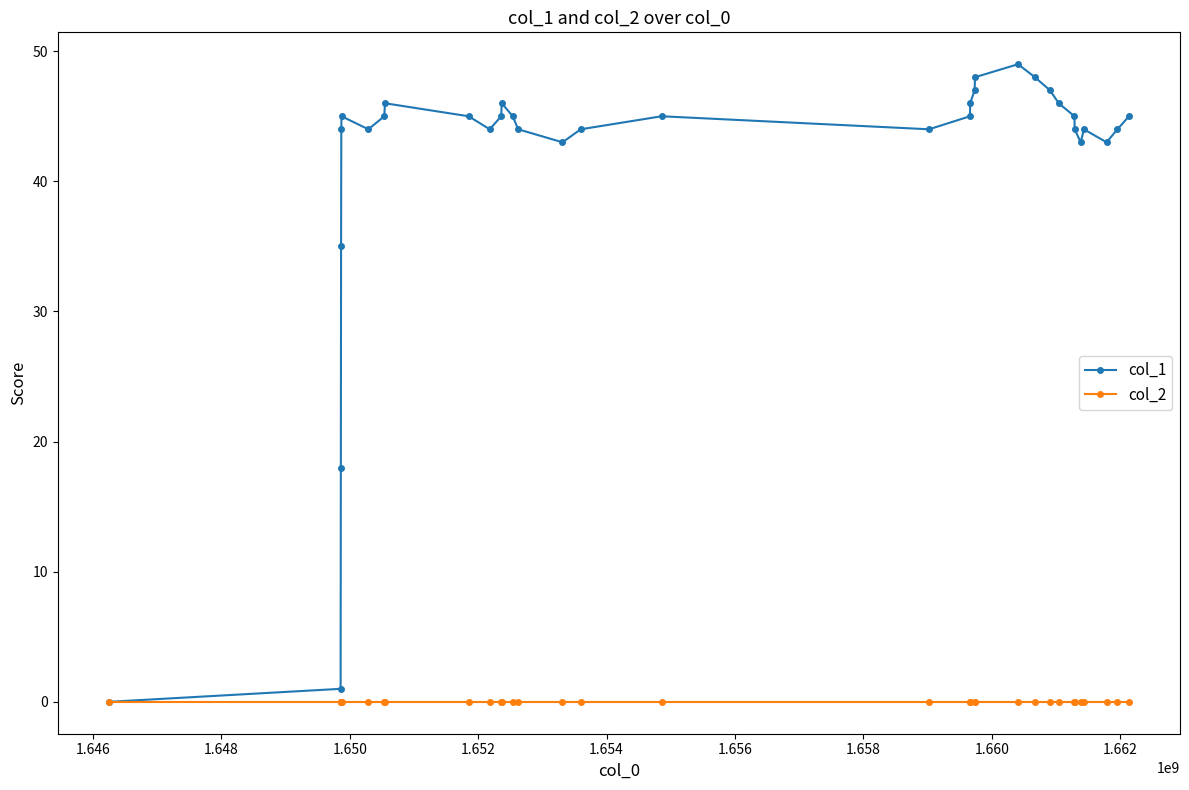

What is the maximum value shown in the chart?

49